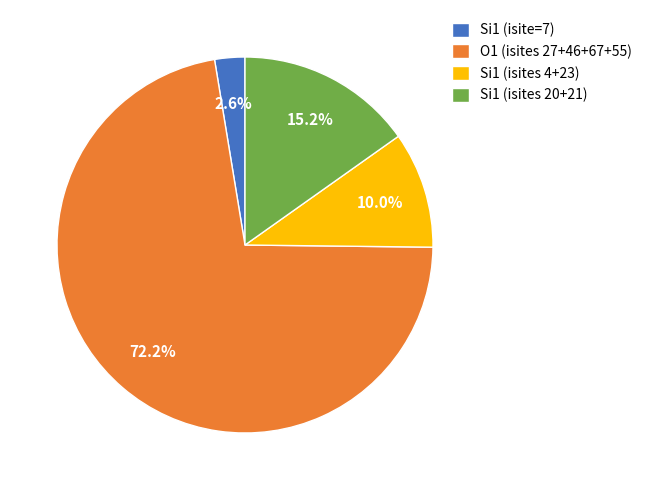

Is Si1 (isite=7) the majority of the pie?

No